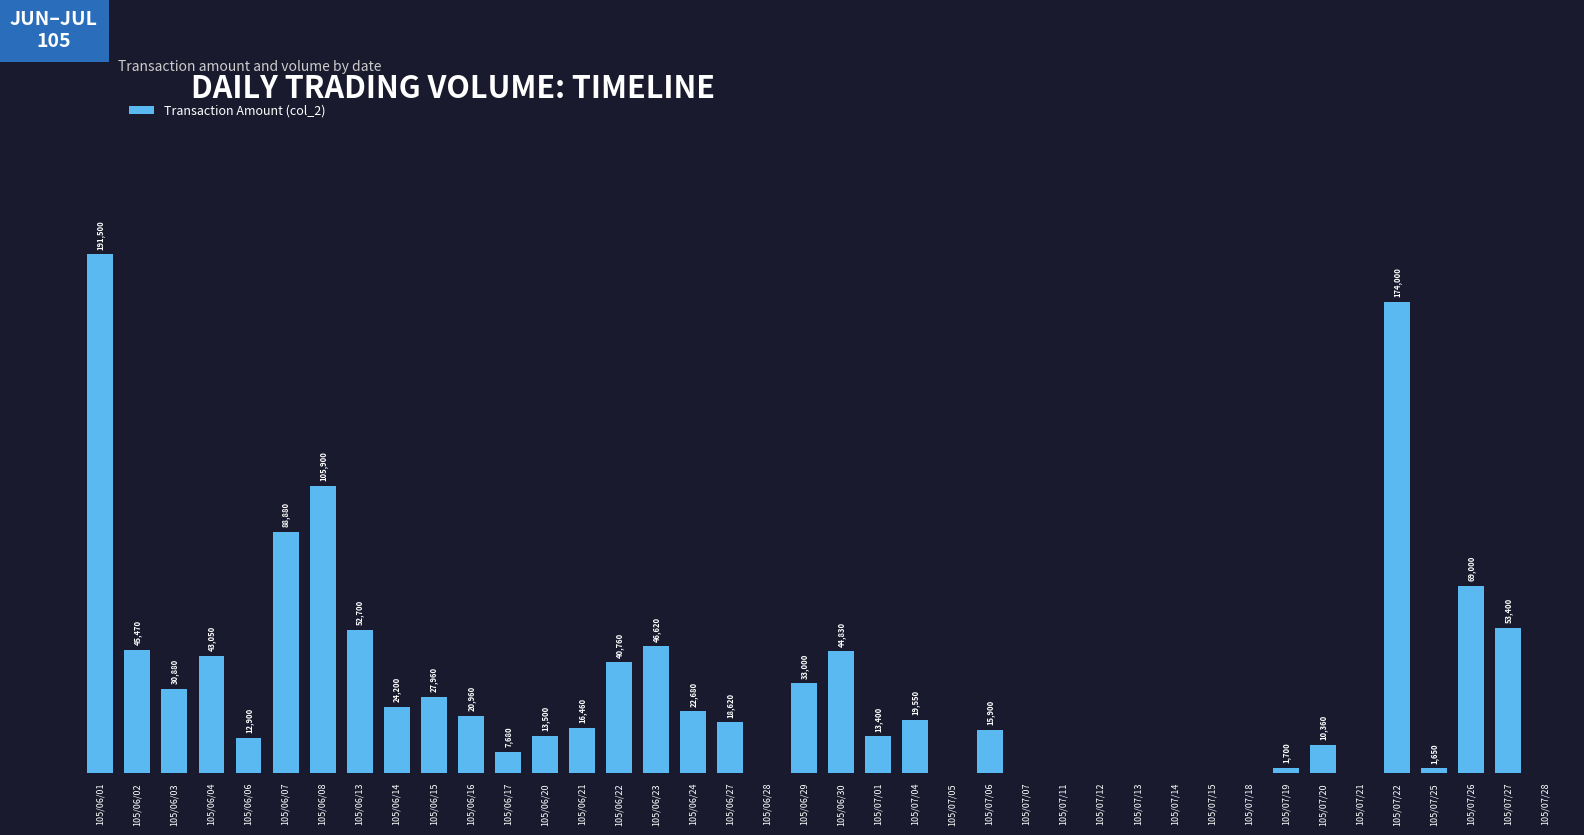

At which category does the chart reach its peak across all series?

105/06/01